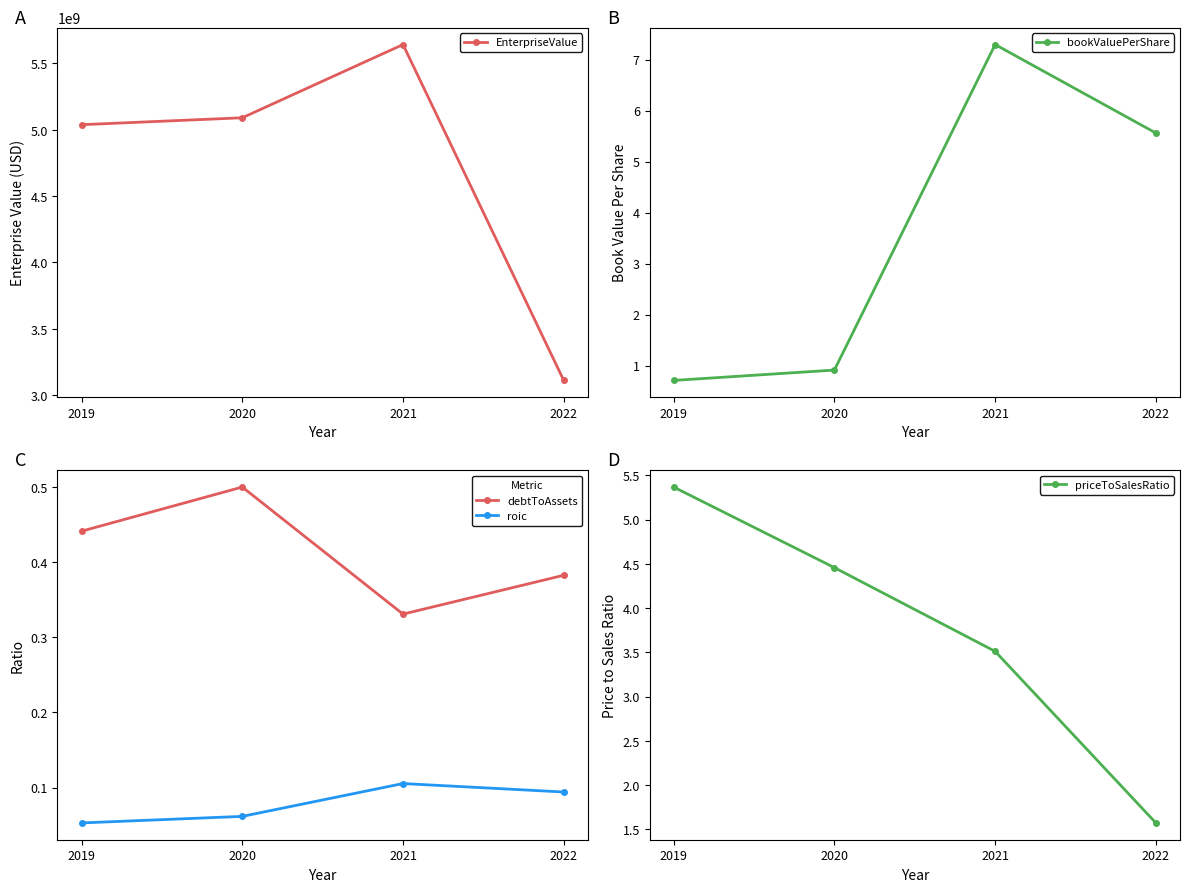

What is the total value across all series at 2021?

5642541533.3